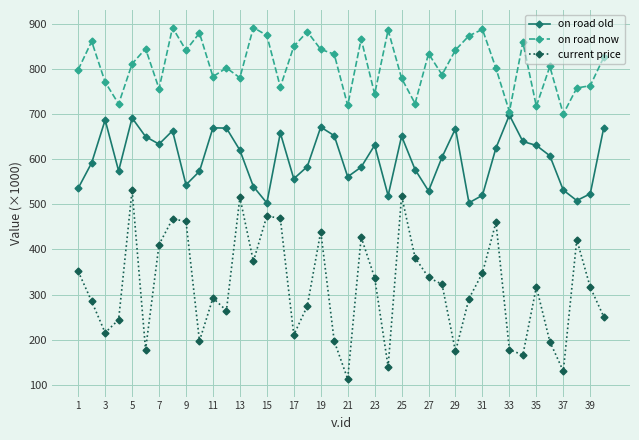

List the series in order of their peak value, highest first.

on road now, on road old, current price